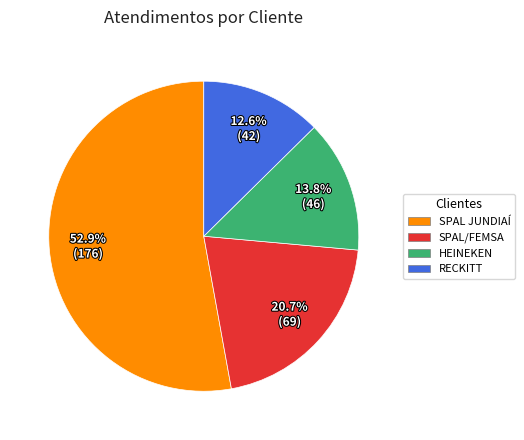

To the nearest percent, what is the average slice percentage?

25%